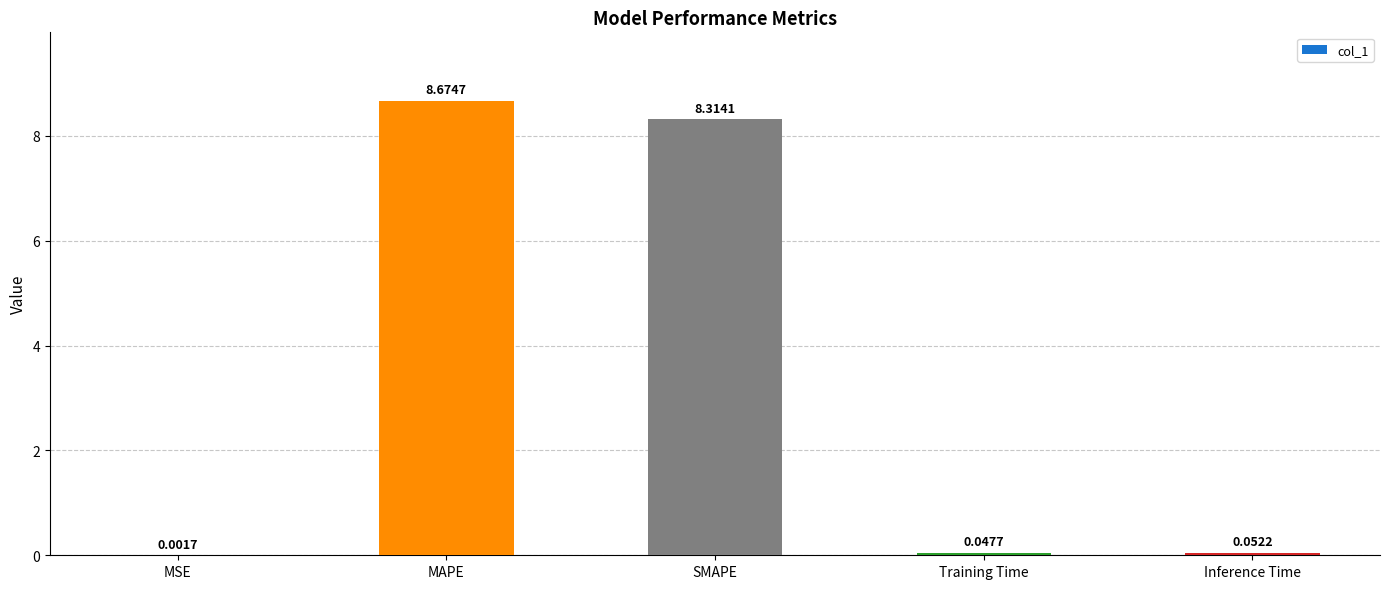

Count the number of data series in this chart.

1